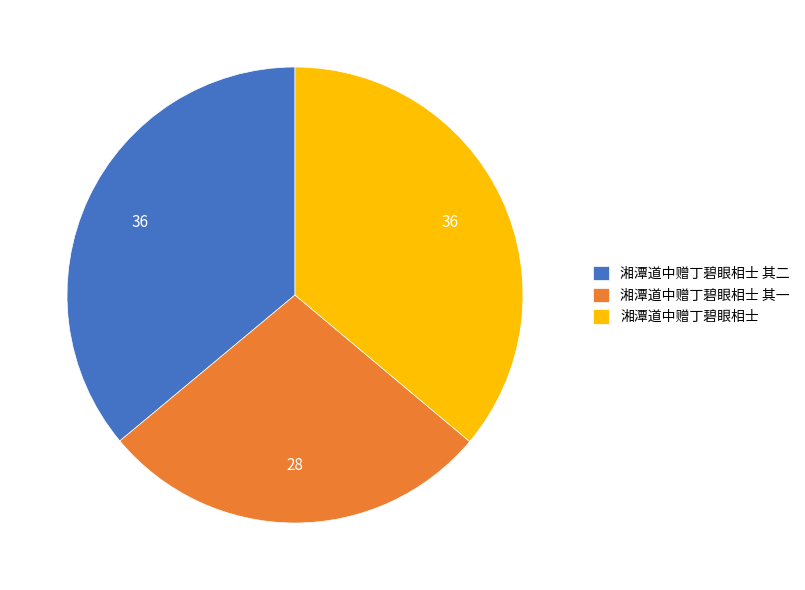

How many slices are in this pie chart?

3